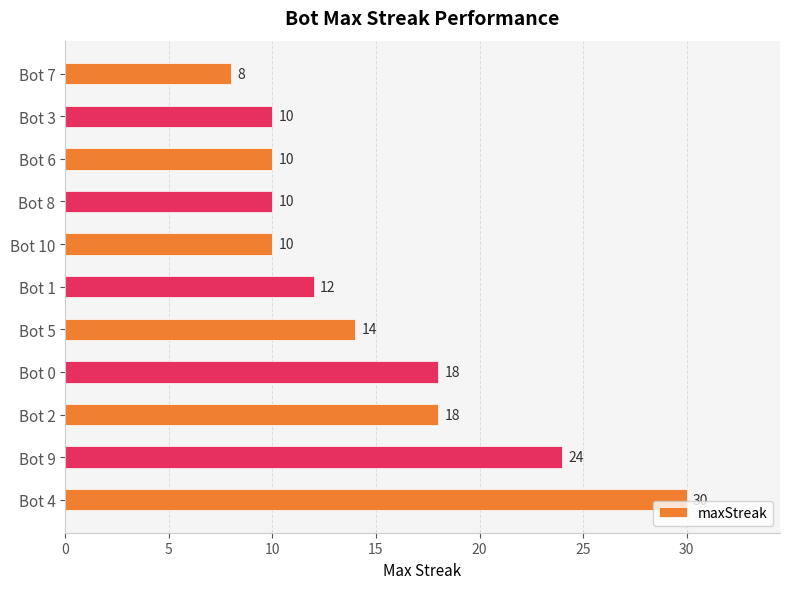

What is the difference between the maximum and minimum values?

22